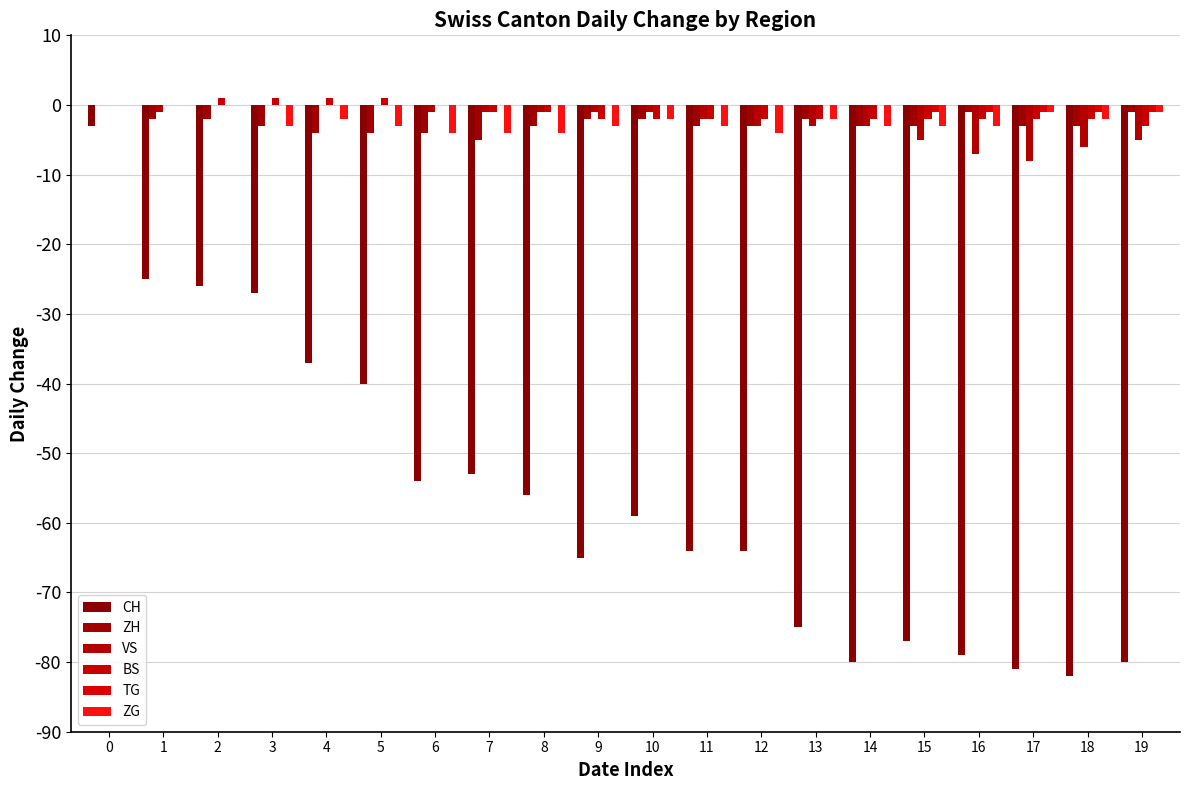

How many distinct data groups are displayed?

6